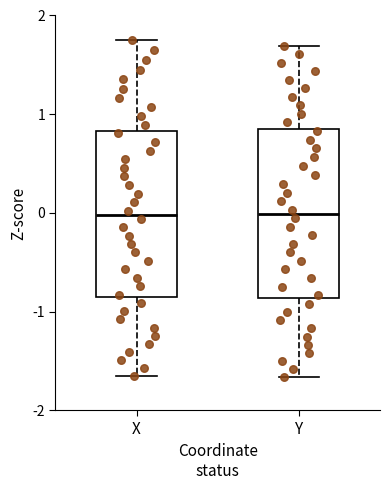

Reading left to right, transcribe this box plot: for each box, give where its median line is, the range the box spans, and where its two whiskers end, as read against the y-axis. The values are not printed on the chart, so give them approximately, as read against the axis.

X: median 0.0, box -0.9 to 0.8, whiskers -1.7 to 1.8
Y: median 0.0, box -0.9 to 0.9, whiskers -1.7 to 1.7